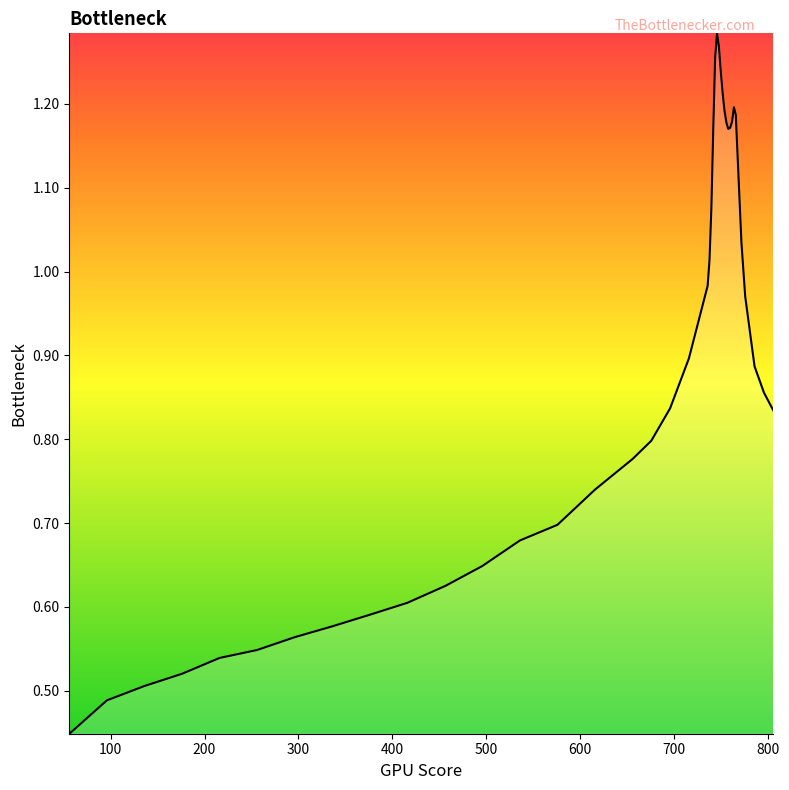

What is the value of the 31st point from the left?

1.2